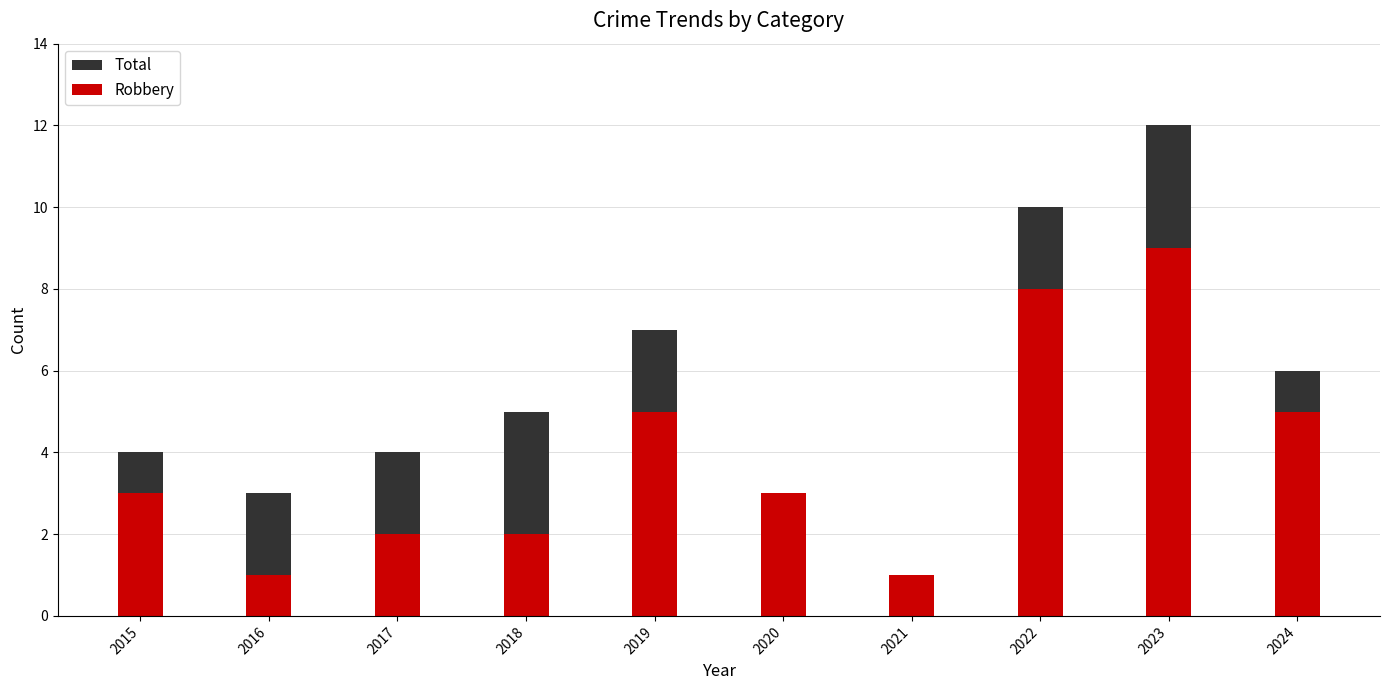

Count the Robbery values in the range 2 to 5.

6